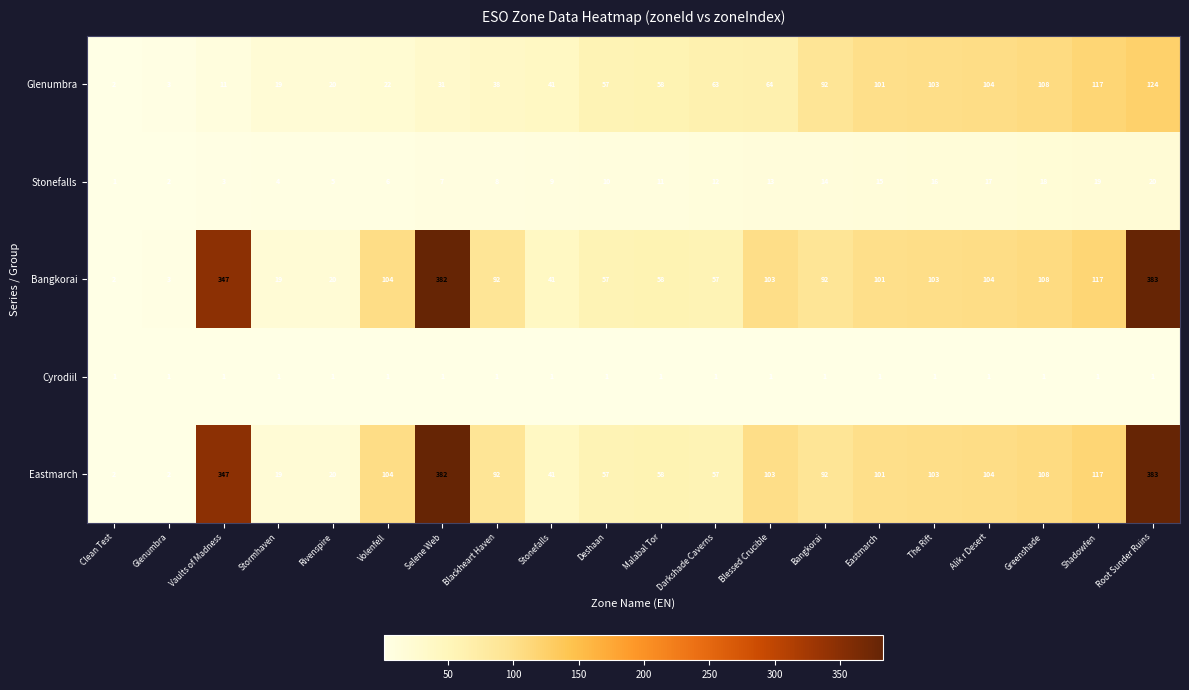

What is the smallest value displayed?

1